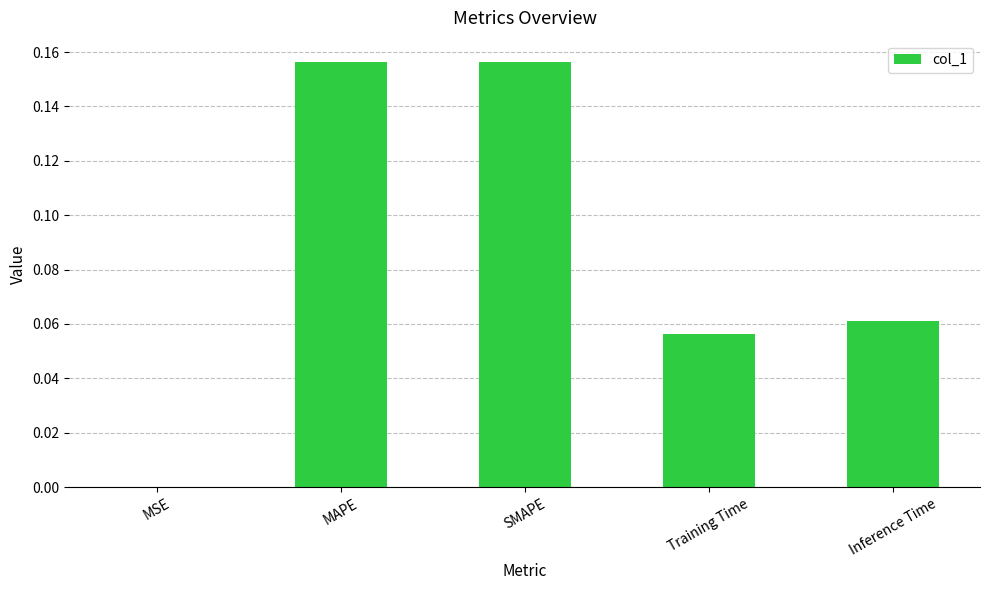

The value at MAPE is 0.3. True or false?

False